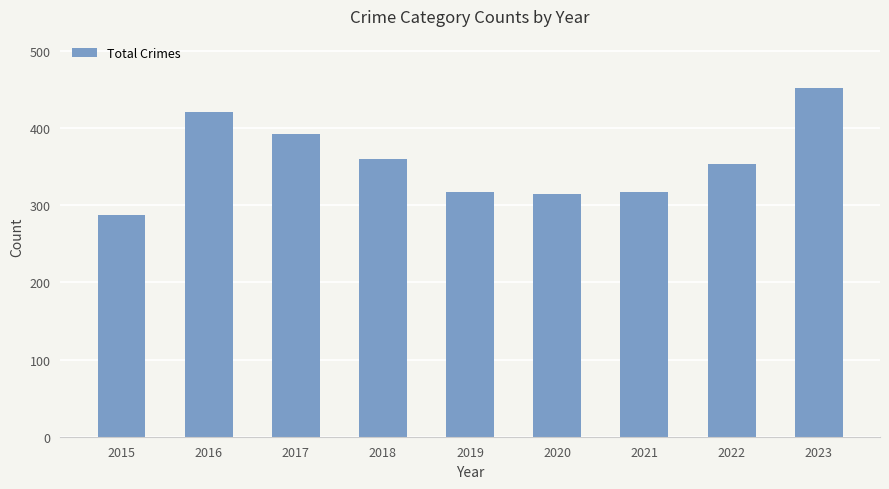

The chart shows a value of 317 at 2019. True or false?

True